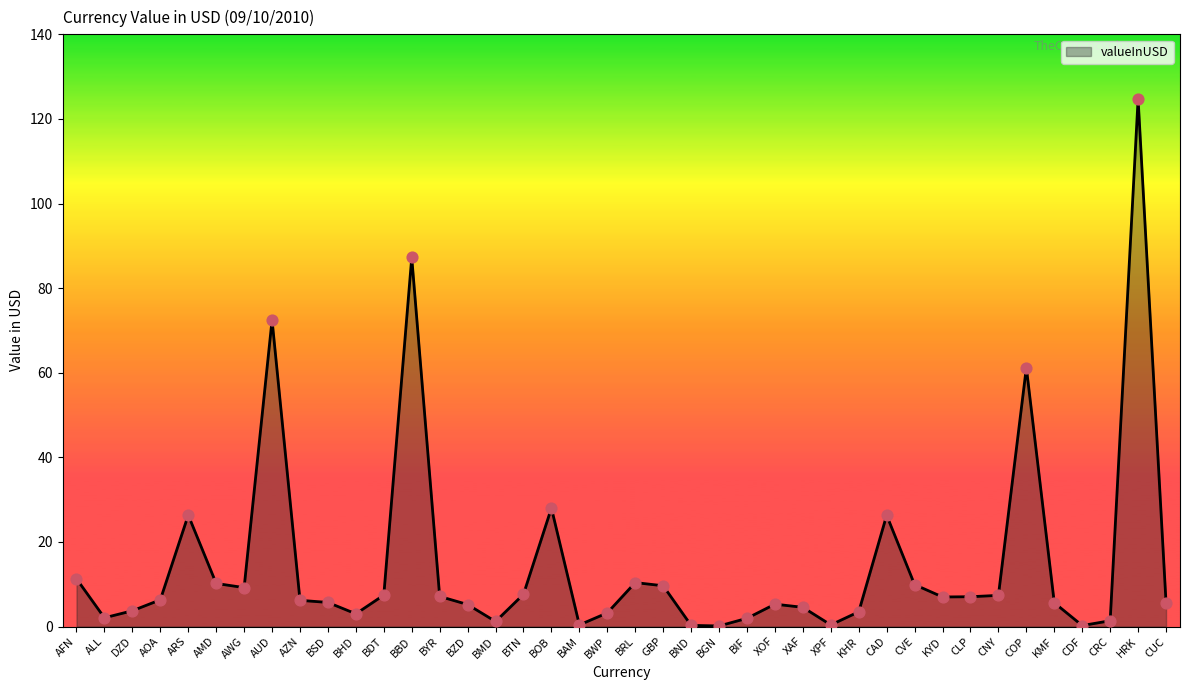

What is the ratio of the value at BBD to the value at AMD?

8.6